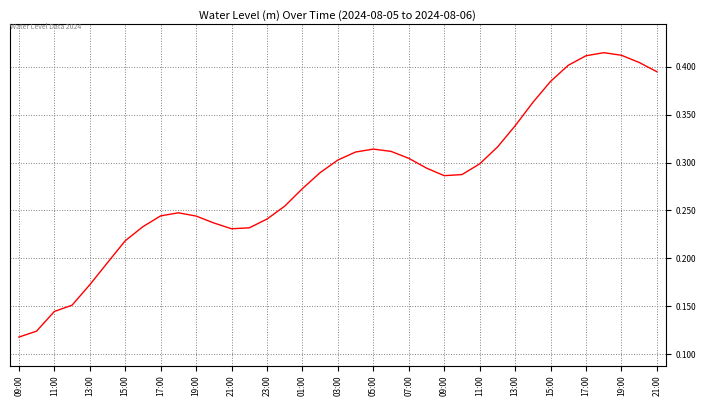

Which category has the lowest value across all series?

09:00